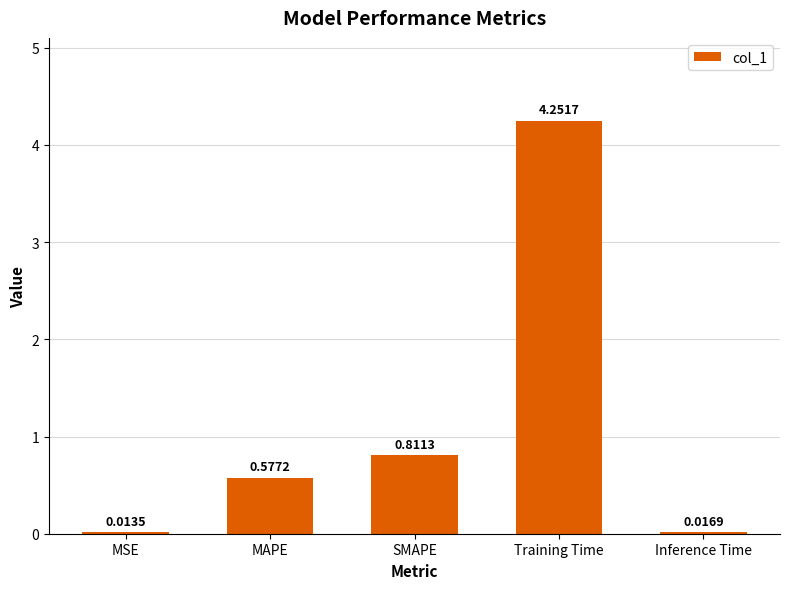

At which label is the value closest to 2?

SMAPE